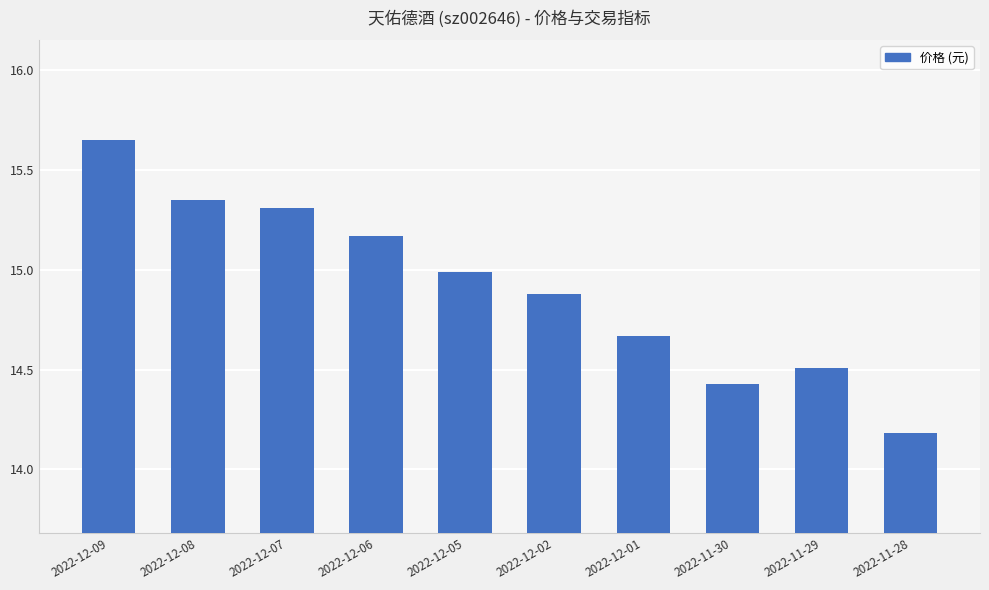

Which label corresponds to the largest value in the chart?

2022-12-09